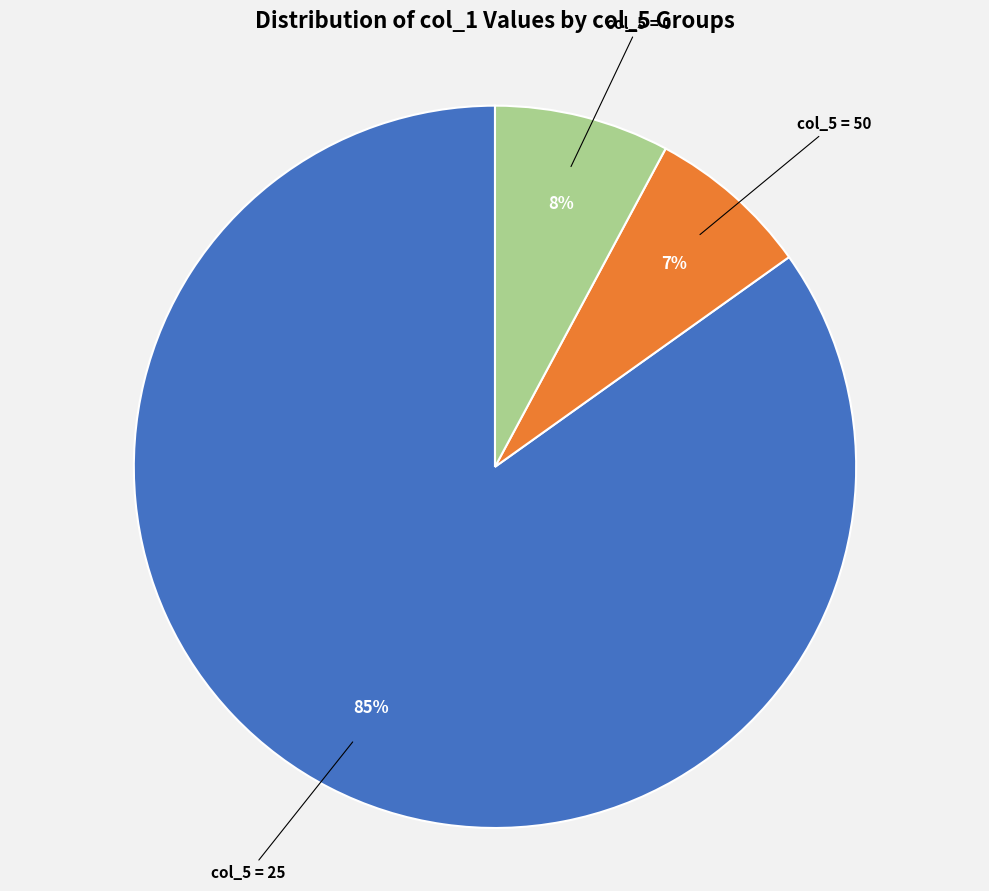

Is there any slice that represents more than half of the pie?

Yes